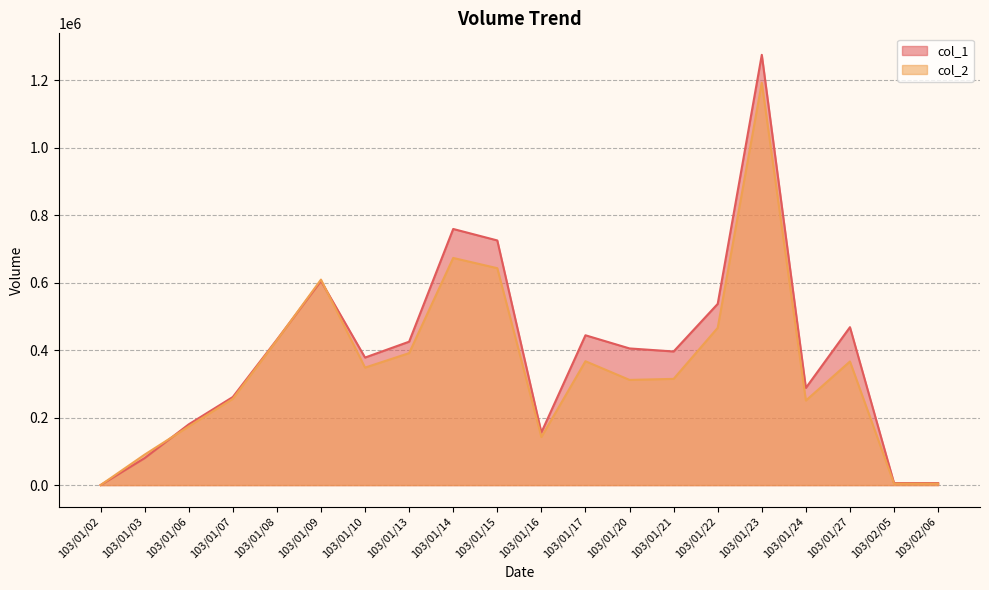

True or false: col_1 has a value of 413029 at 103/01/09.

False